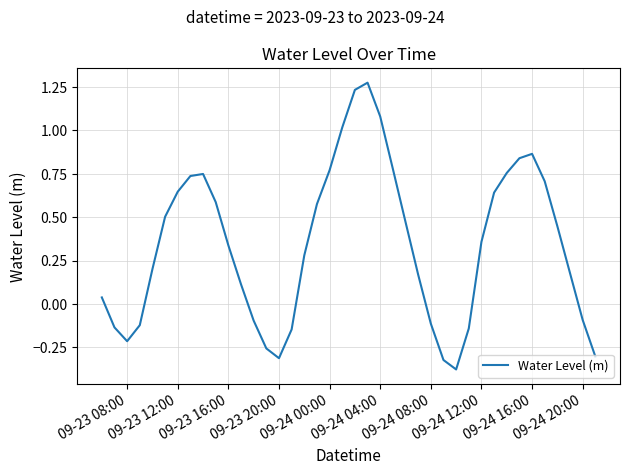

Is this an area chart (filled region under the line)?

No